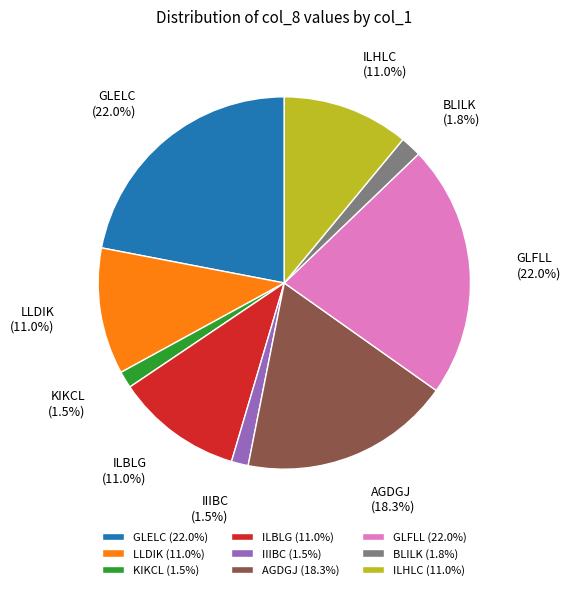

Is there a majority slice in this chart?

No